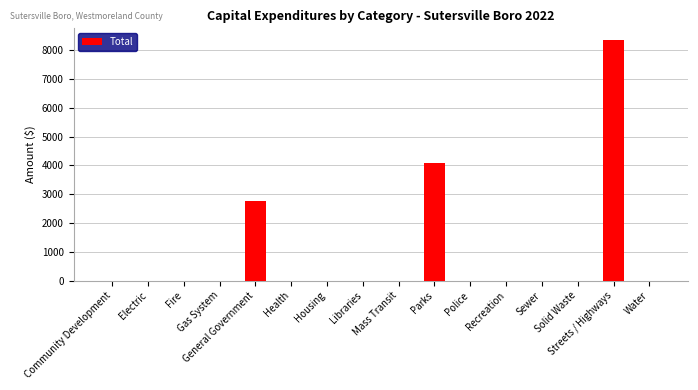

Are the bars horizontal?

No